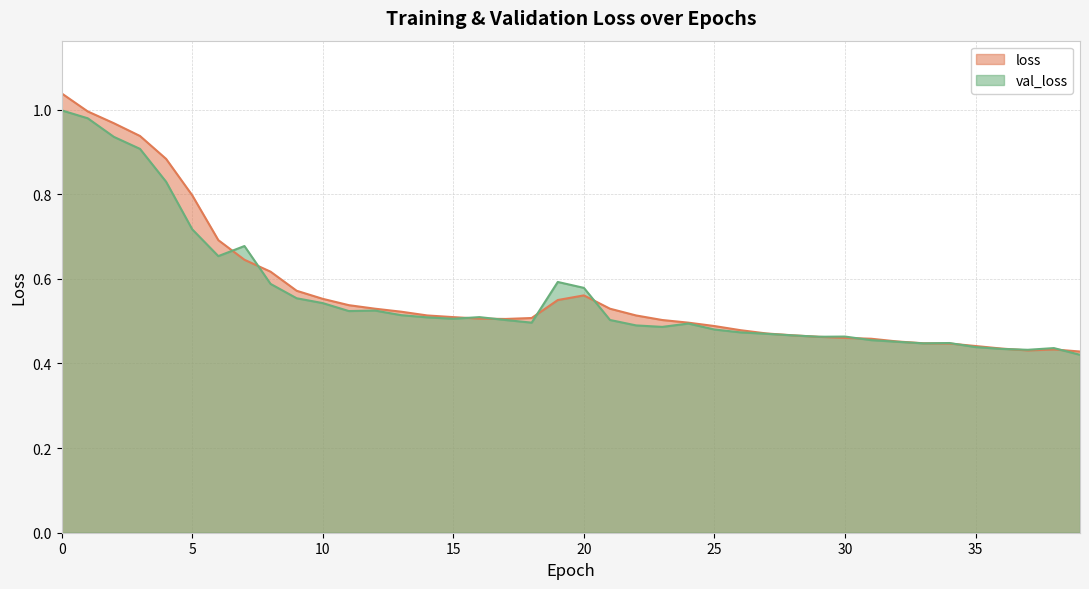

What is the highest value of the val_loss series?

1.0